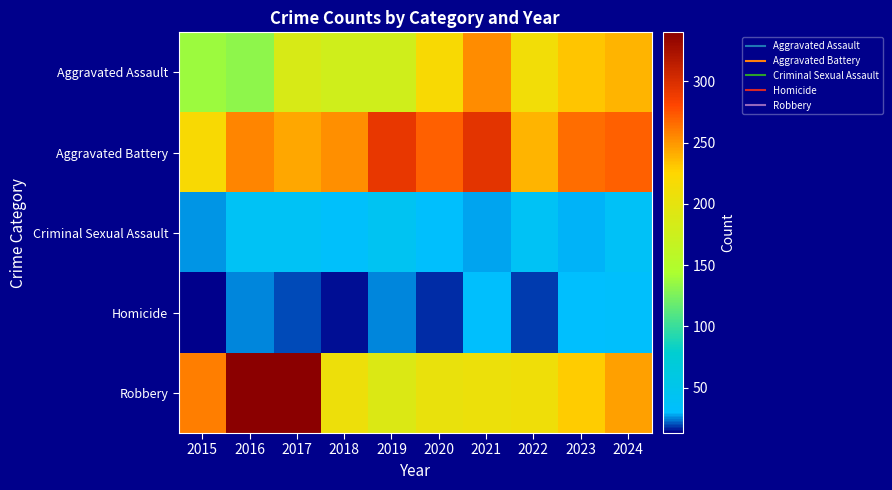

Which series has the largest total across all categories?

Aggravated Battery